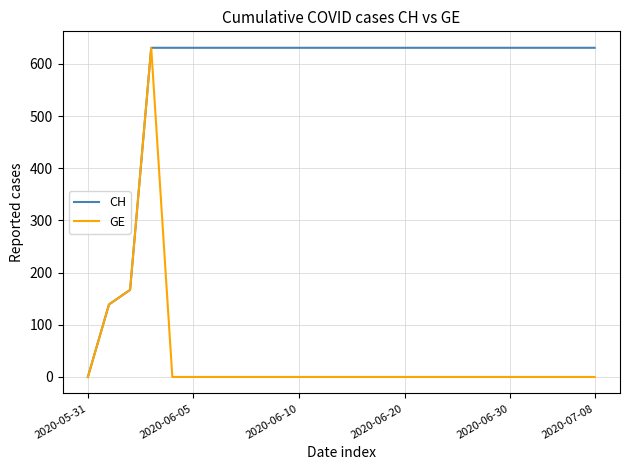

Which series has the largest total across all categories?

CH